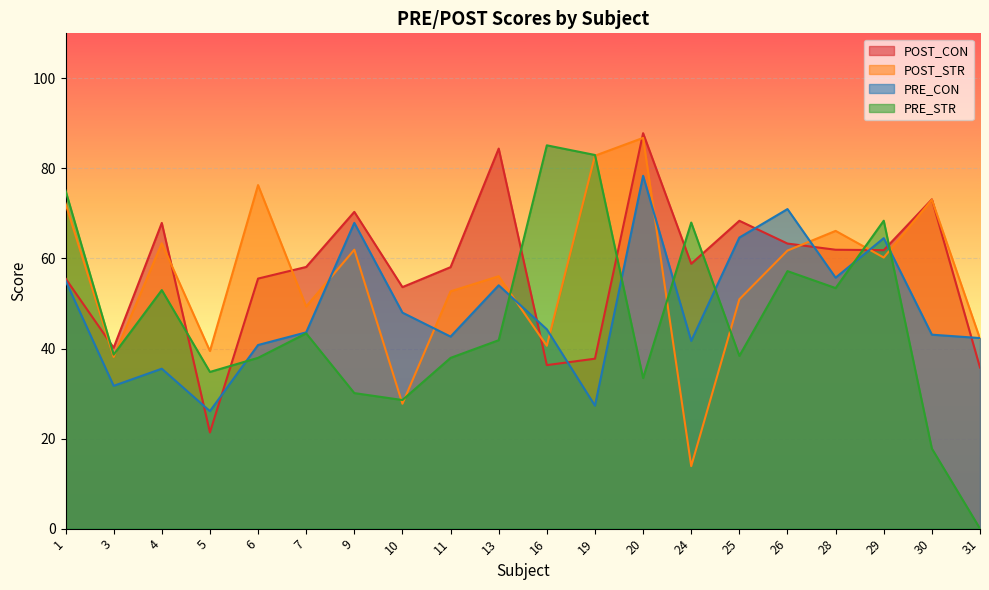

What is the approximate value of PRE_CON at 28?

55.7